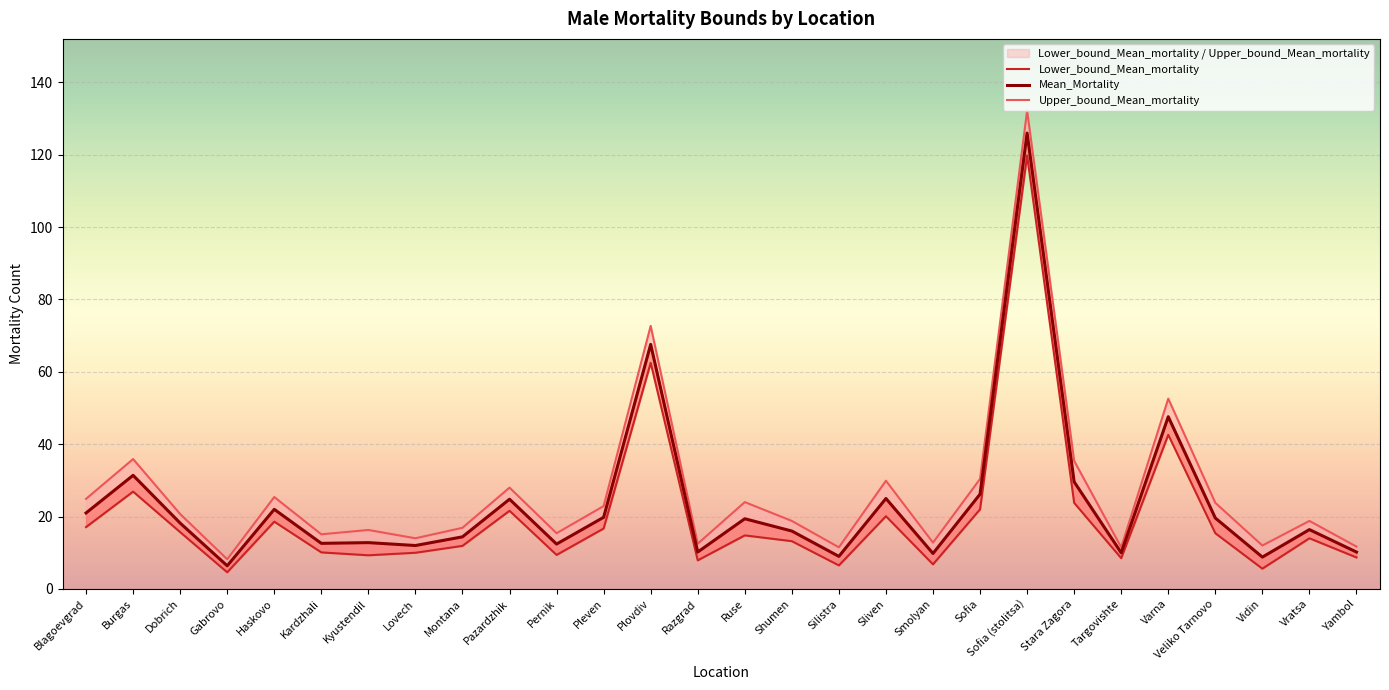

Reading left to right, list all the values displayed in this chart.

Lower_bound_Mean_mortality: 17.1	26.9	15.7	4.6	18.6	10.1	9.3	10.0	11.9	21.6	9.4	16.7	62.5	7.9	14.8	13.2	6.5	20.1	6.8	22.0	119.8	23.8	8.5	42.6	15.4	5.6	14.0	8.7
Mean_Mortality: 21.0	31.4	18.2	6.4	22.0	12.6	12.8	12.0	14.4	24.8	12.4	19.8	67.6	10.2	19.4	16.0	9.0	25.0	9.8	26.2	126.0	29.6	10.0	47.6	19.6	8.8	16.4	10.2
Upper_bound_Mean_mortality: 24.9	35.9	20.7	8.2	25.4	15.1	16.3	14.0	16.9	28.0	15.4	22.9	72.7	12.5	24.0	18.8	11.5	29.9	12.8	30.4	132.2	35.4	11.5	52.6	23.8	12.0	18.8	11.7